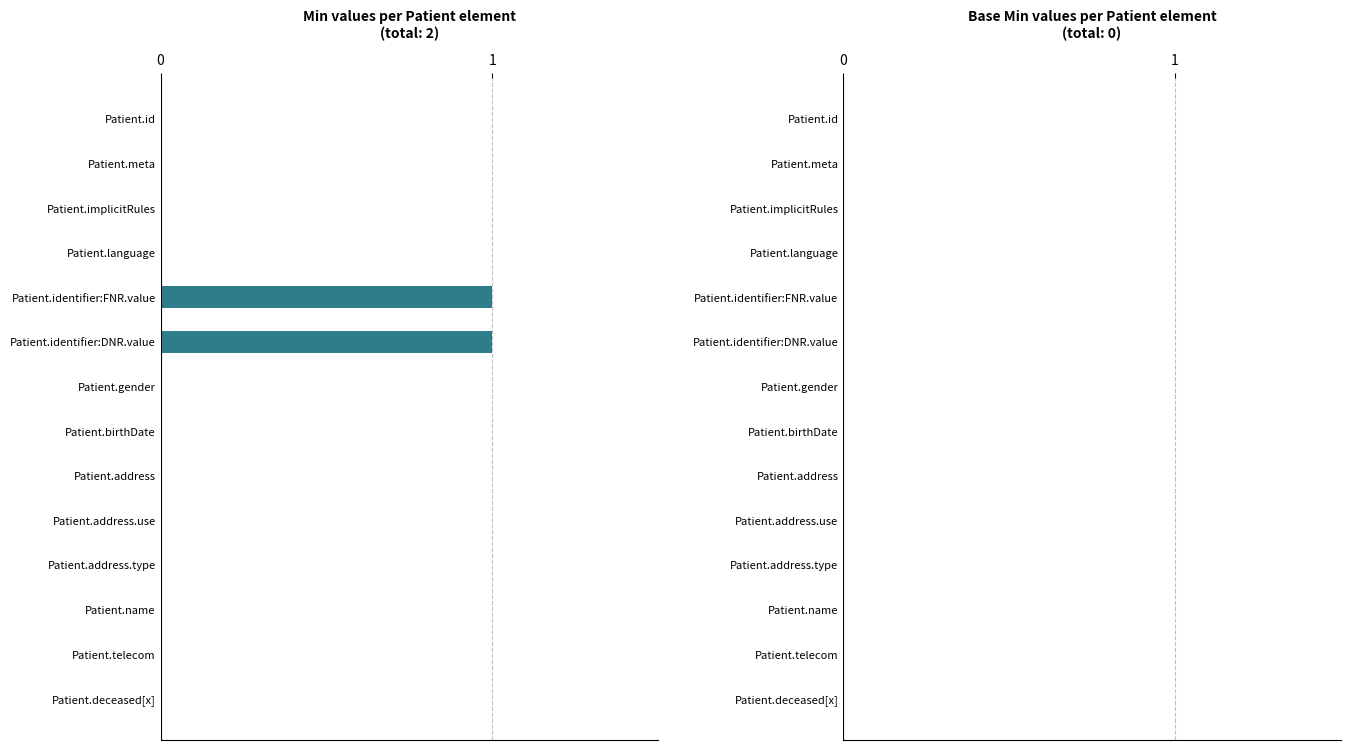

Is it true that the value at Patient.name is 0?

True